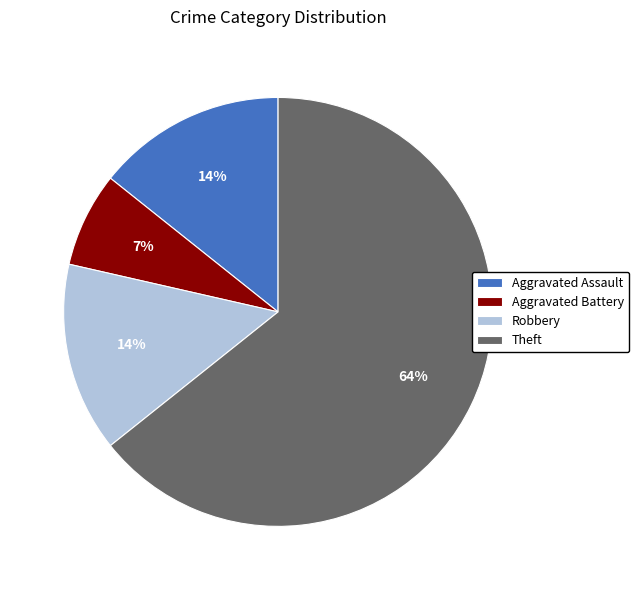

Combined, do Aggravated Assault and Robbery account for over 50%?

No